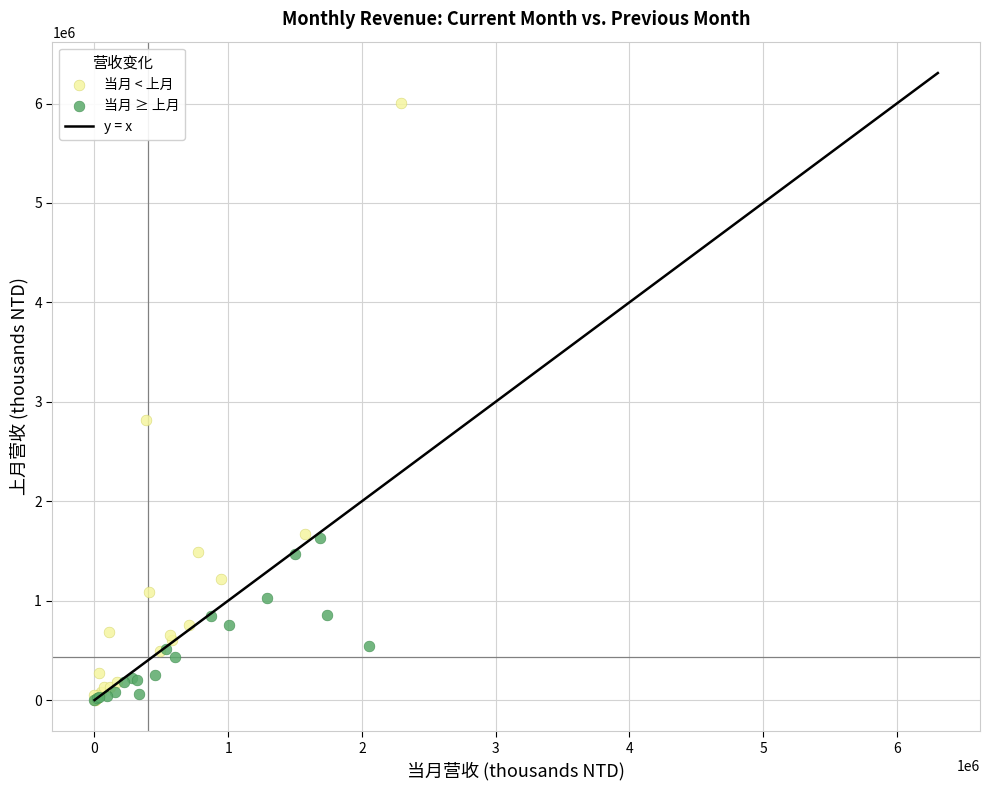

Which series reaches the maximum Y coordinate?

当月 < 上月